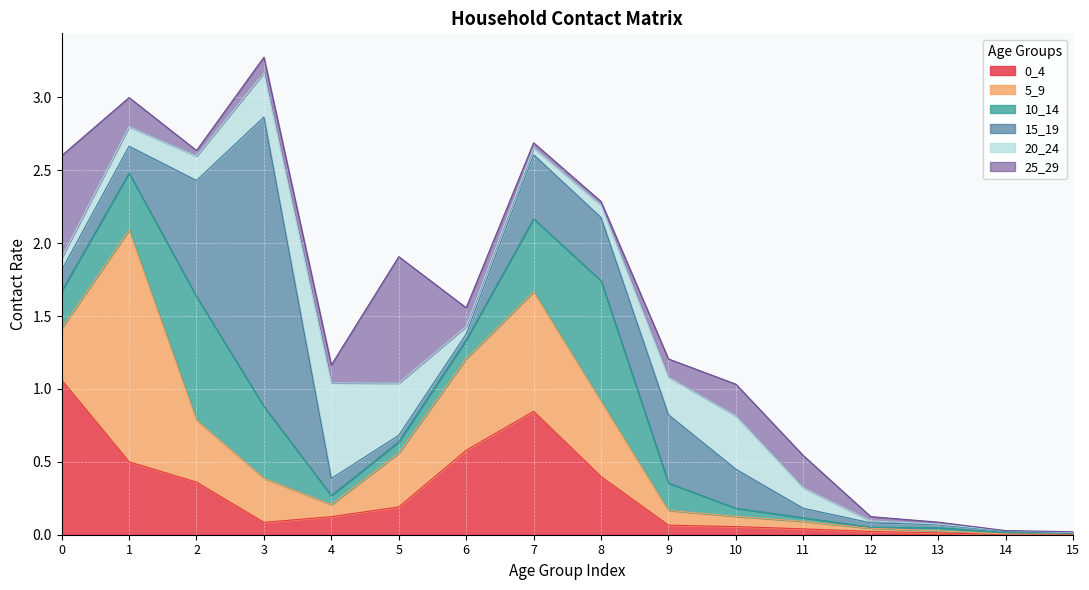

Is the value of 15_19 at 2 greater than the value of 25_29 at 0?

Yes